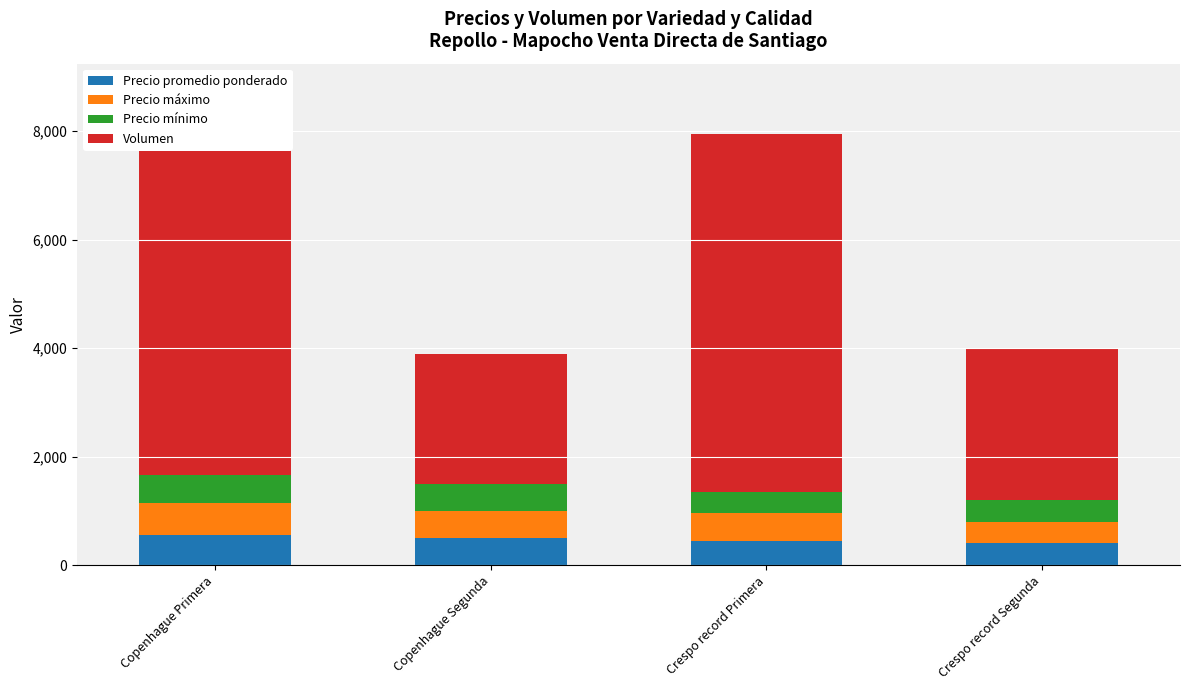

What are all the series names shown in the legend?

Precio promedio ponderado, Precio máximo, Precio mínimo, Volumen